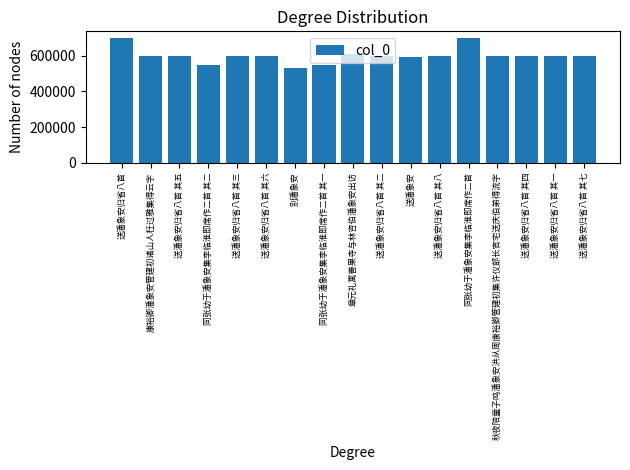

How many bars are there in total?

17